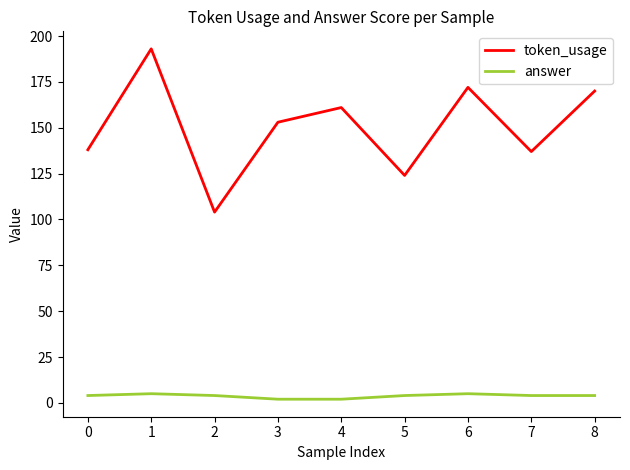

True or false: token_usage and answer intersect in this chart.

False